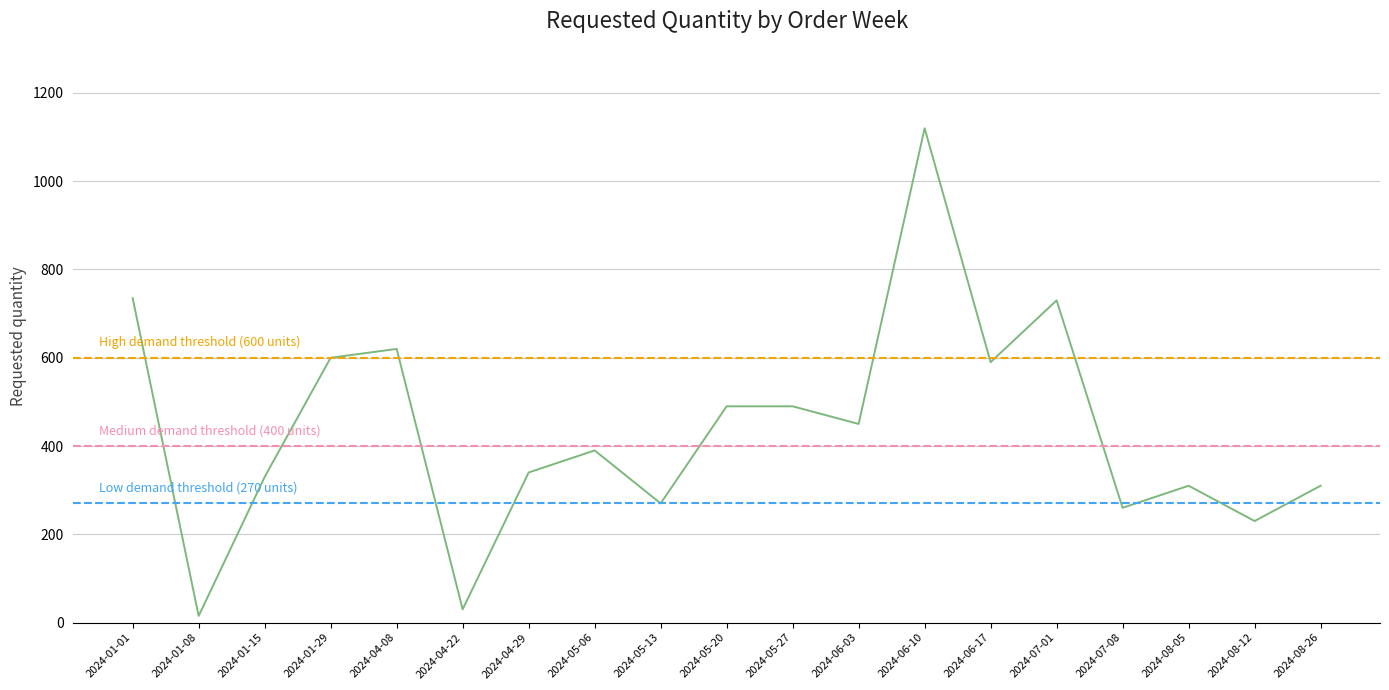

What is the ratio of the value at 2024-01-01 to the value at 2024-05-06?

1.9